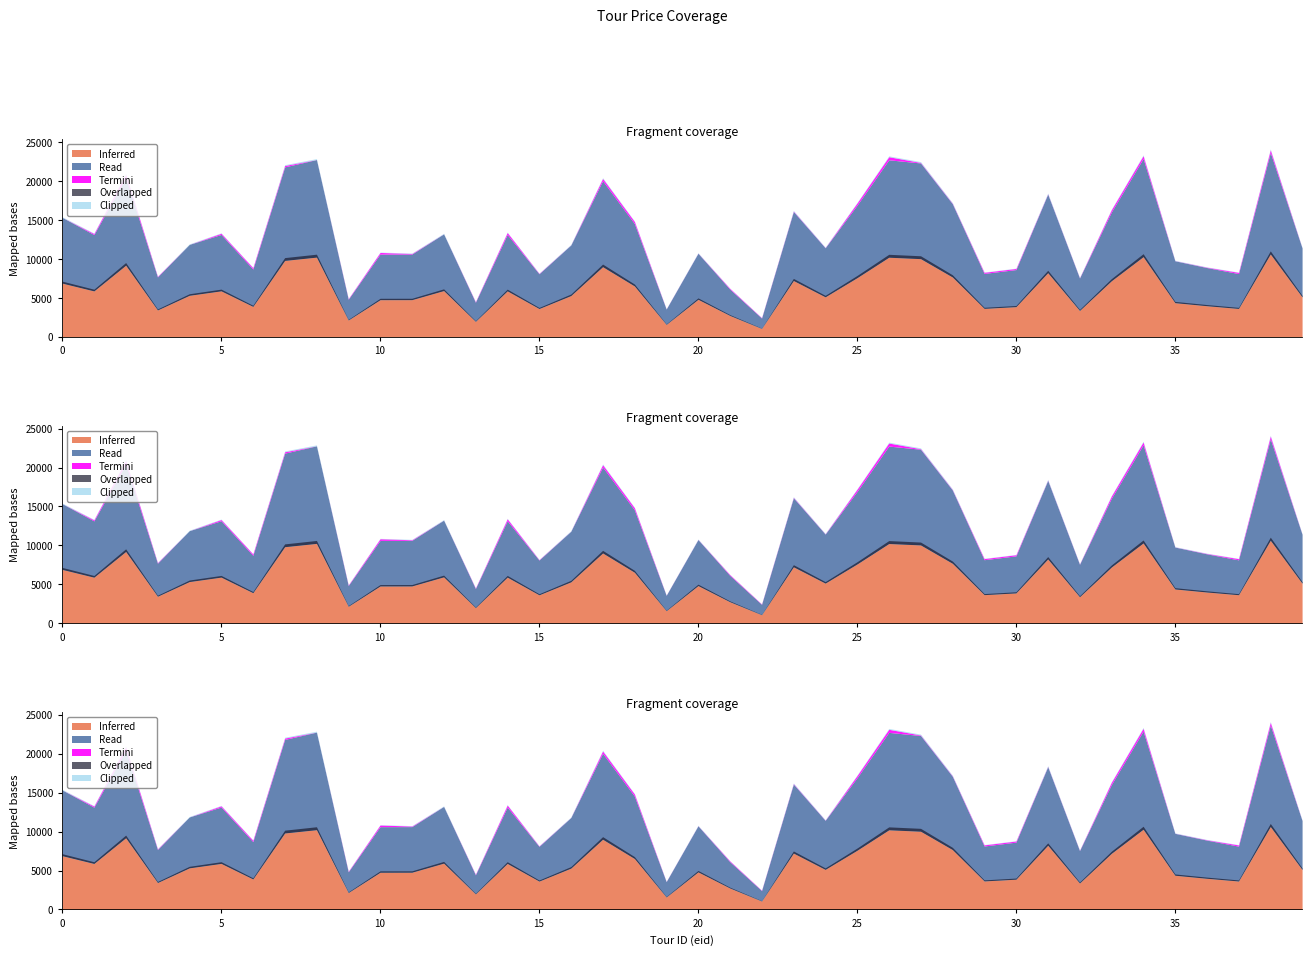

Does the chart have visible grid lines?

No